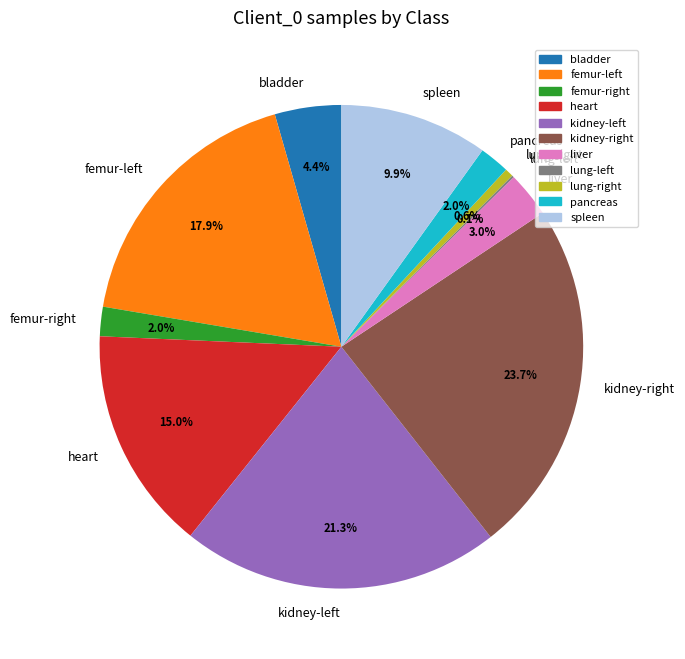

To the nearest percent, what is the average slice percentage?

9%